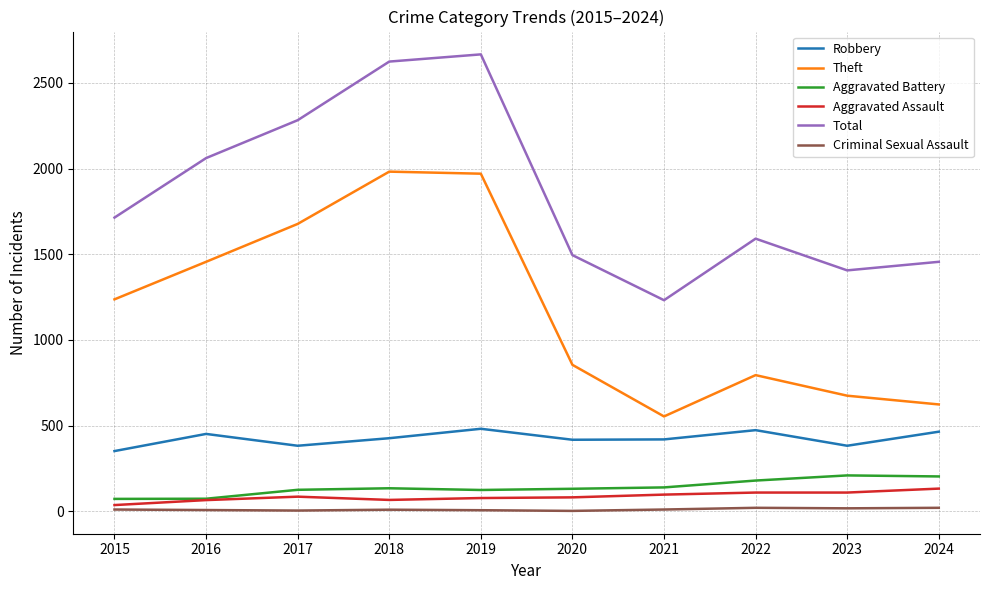

What is the difference between the Criminal Sexual Assault values at 2020 and 2015?

8